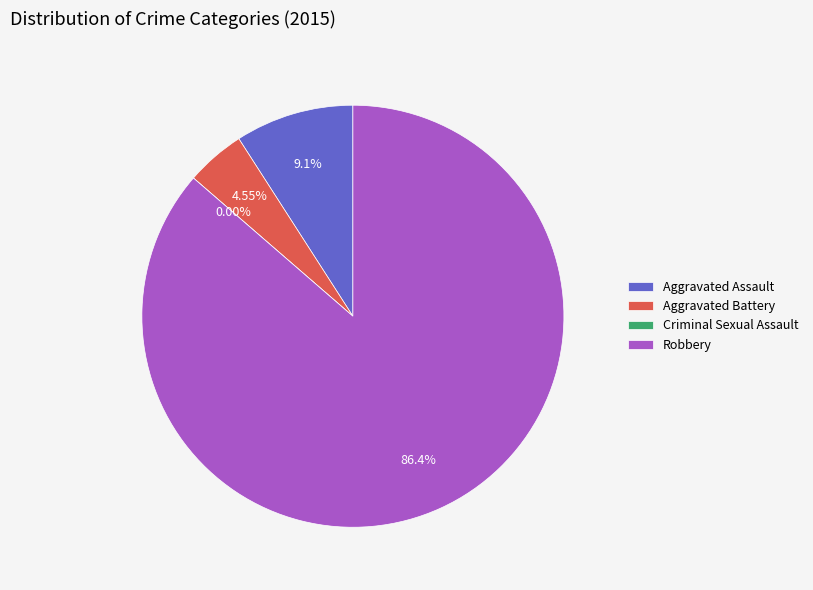

Rank the categories by value from lowest to highest.

Criminal Sexual Assault, Aggravated Battery, Aggravated Assault, Robbery